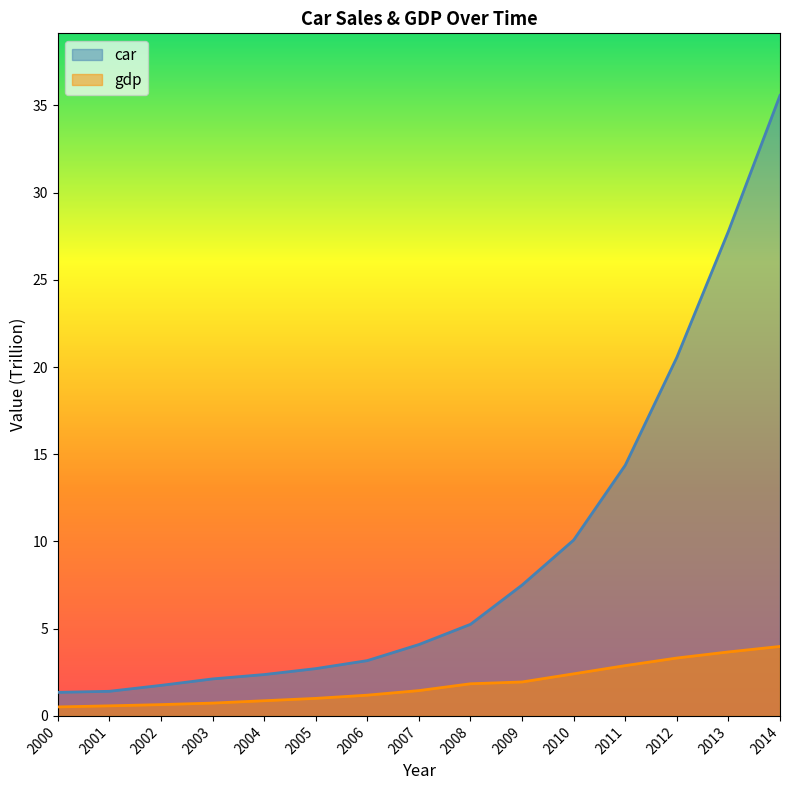

What is the difference between the car values at 2012 and 2011?

6.2